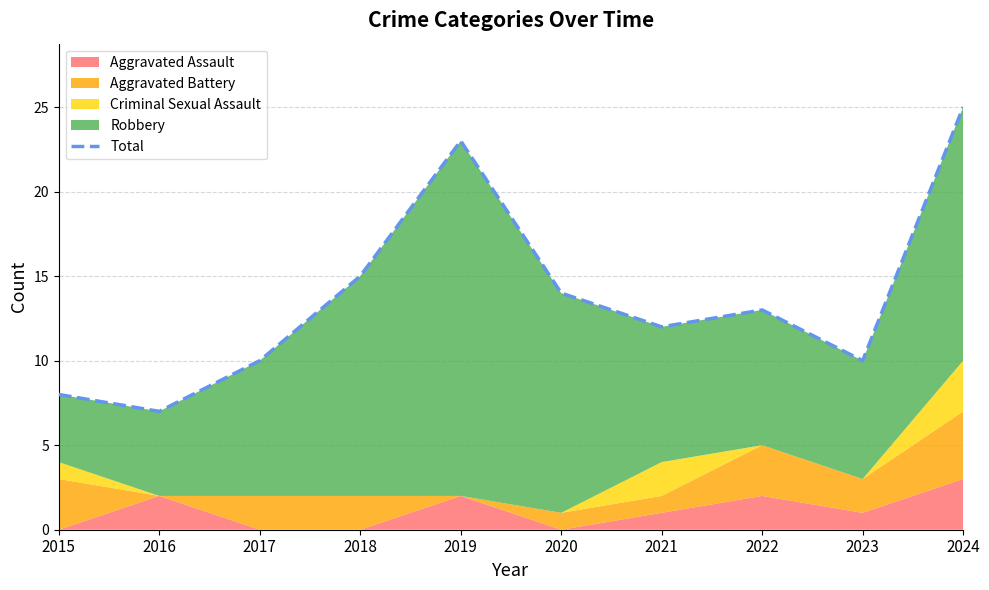

What is the average value?

14